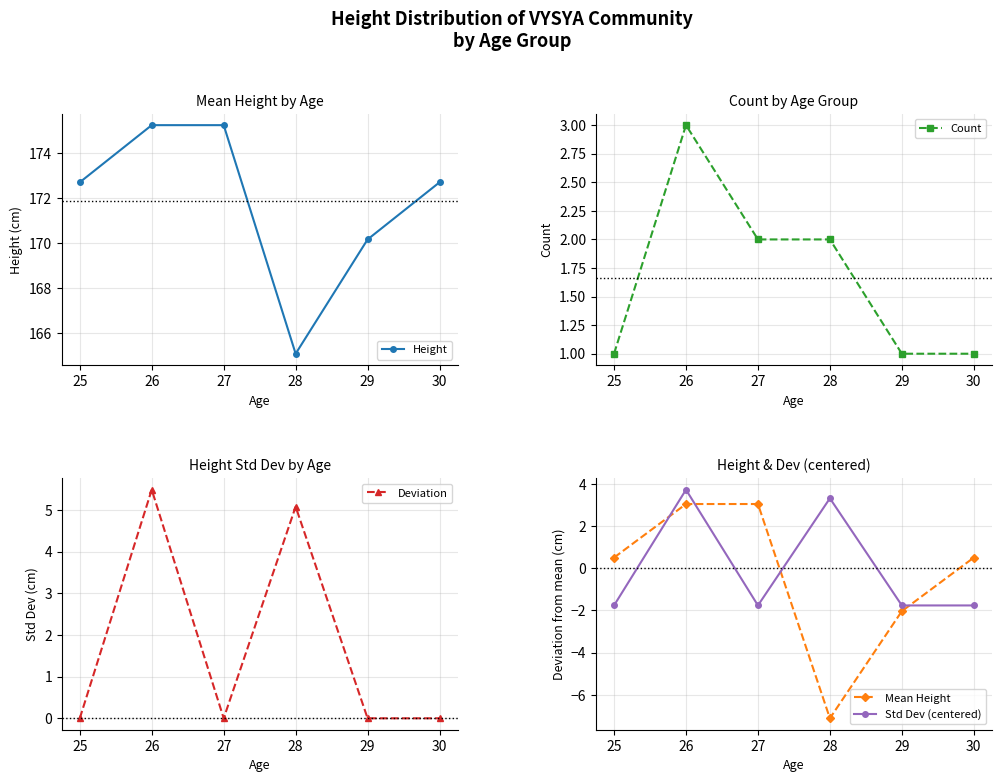

What is the greatest value displayed?

175.3